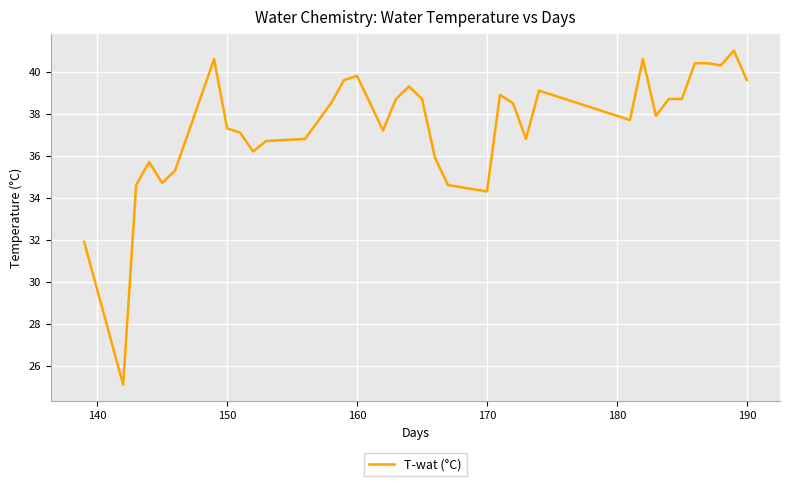

How many values exceed 37?

24